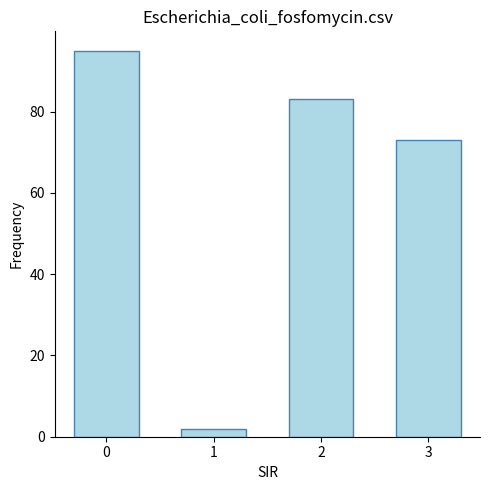

What is the minimum value shown in the chart?

2